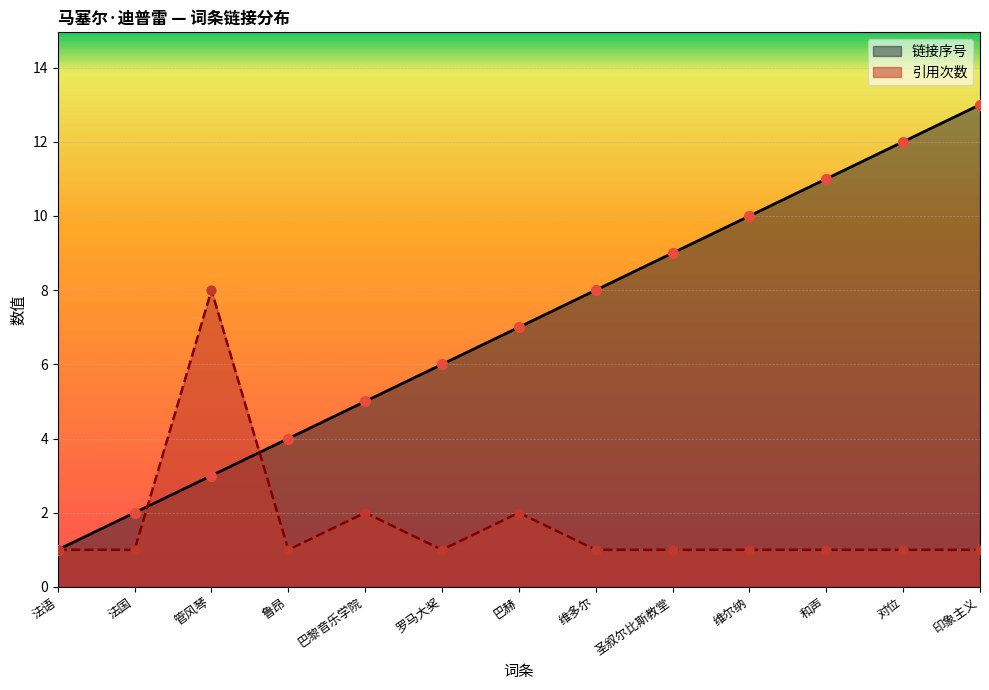

Which series reaches the maximum Y coordinate?

链接序号